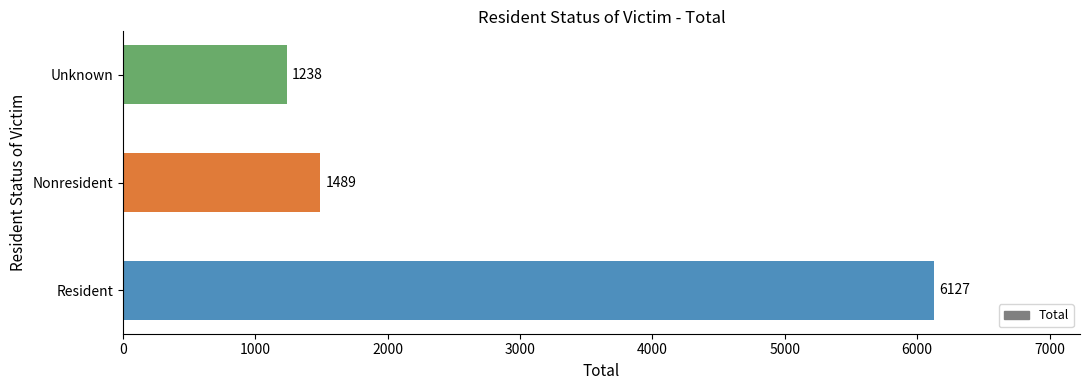

List the labels in order of value, largest first.

Resident, Nonresident, Unknown